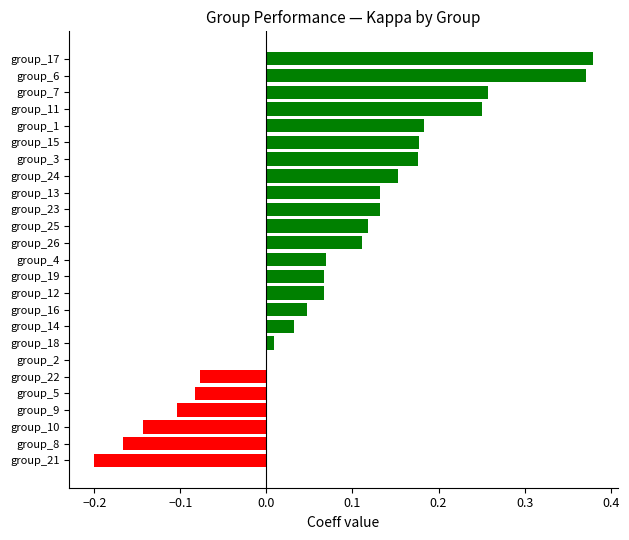

Between group_19 and group_21, which is larger?

group_19